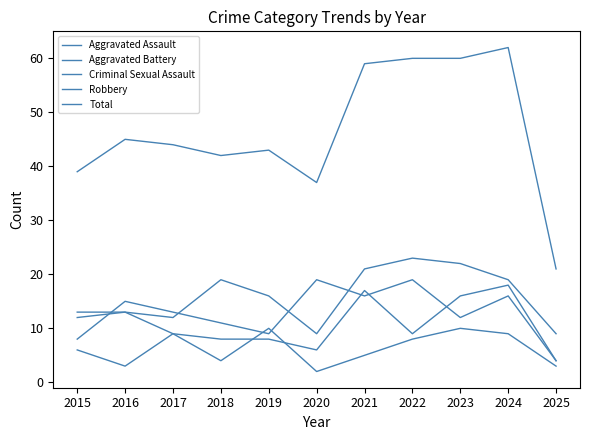

How many interior local valleys does the Robbery series have?

3